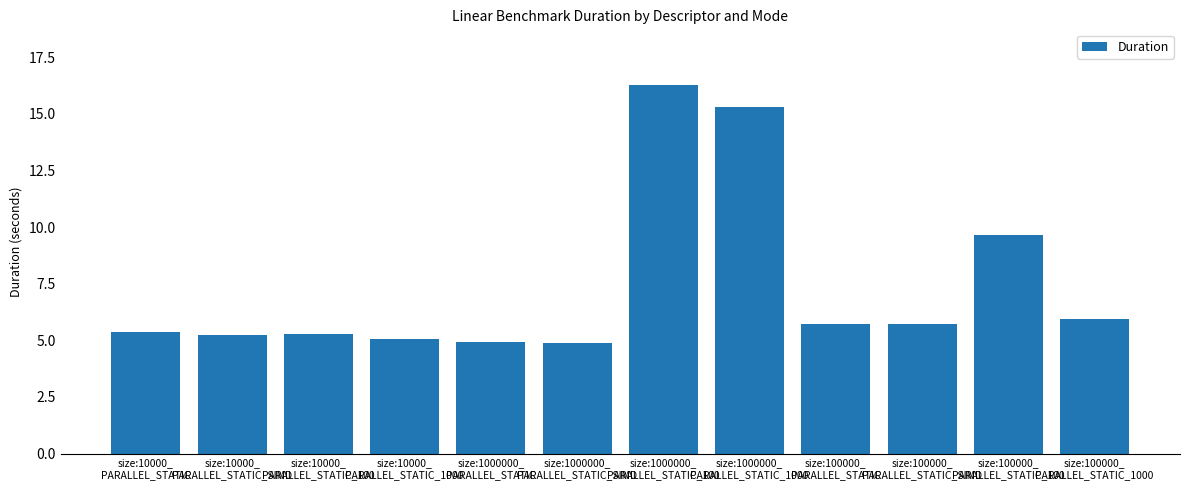

How many categories are shown in the chart?

12